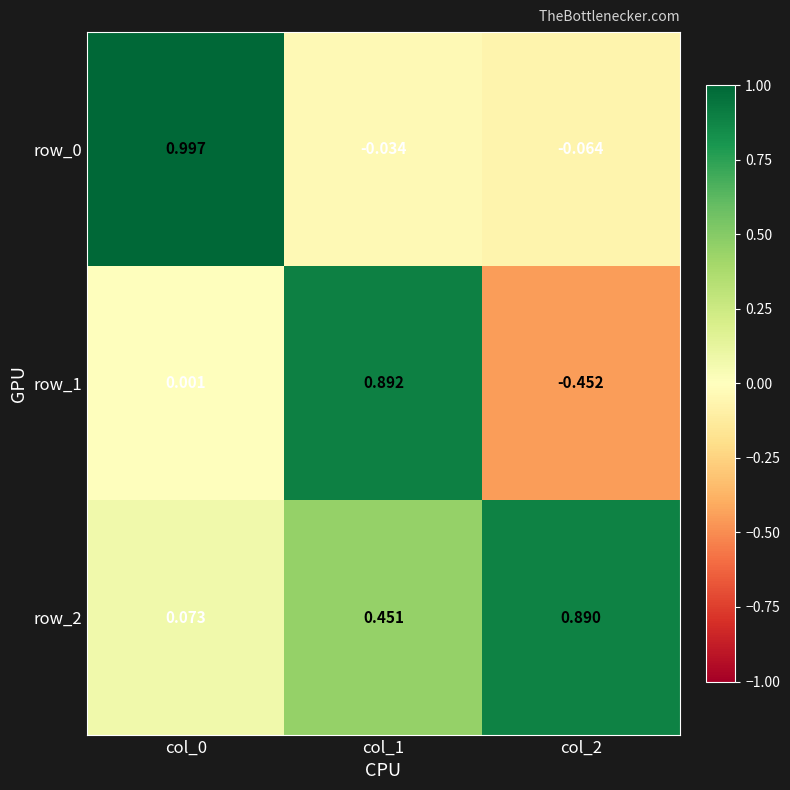

Which has a higher value, col_1 or col_0?

col_0